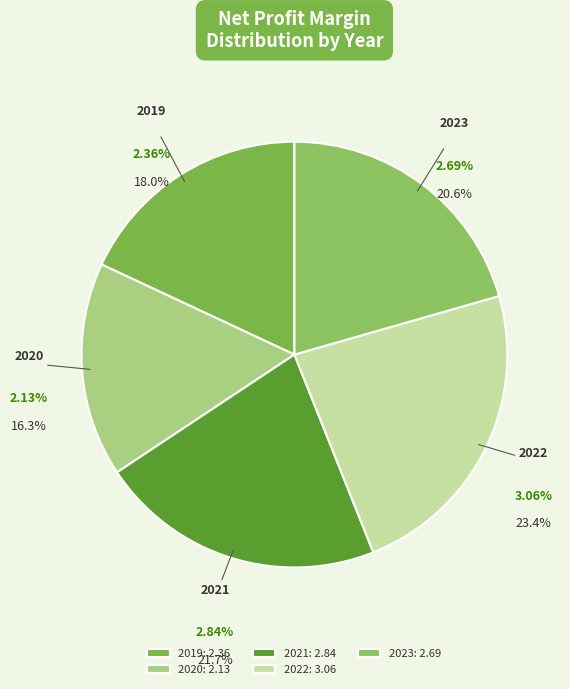

Approximately how many times larger is the value at 2020 compared to 2023?

0.8